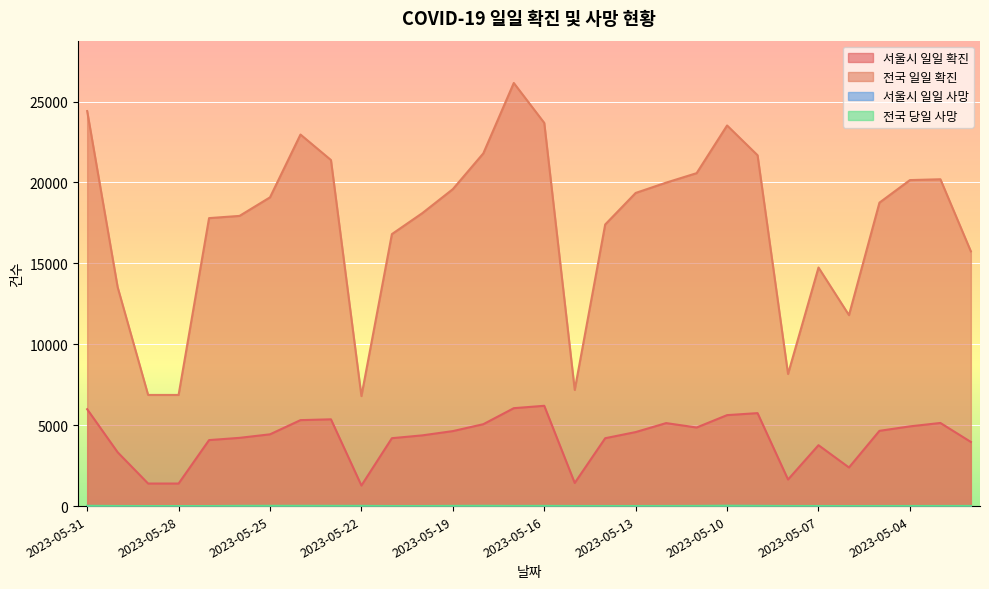

True or false: 서울시 일일 사망 and 전국 당일 사망 intersect in this chart.

False